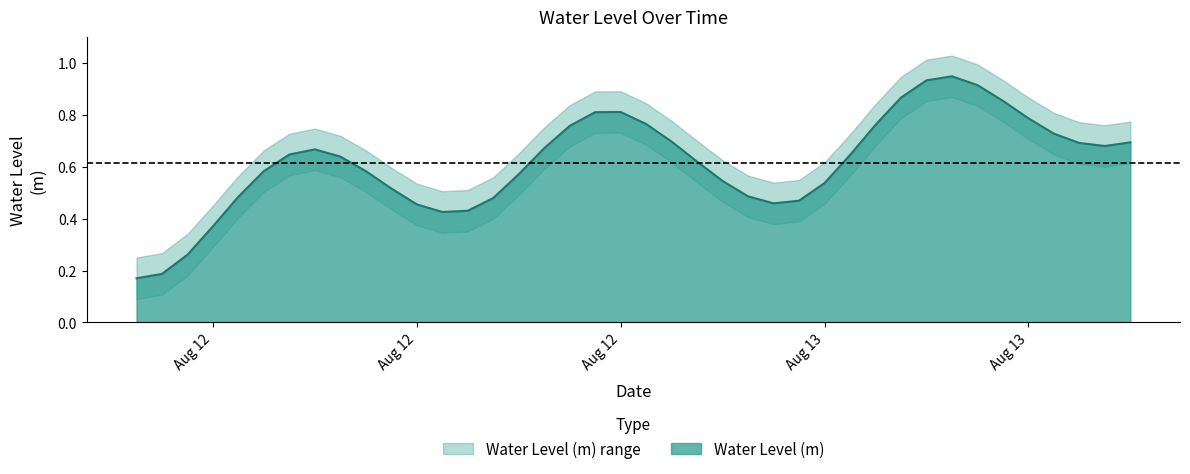

What is the change in value from 2024-08-13 03:00:00 to 2024-08-13 15:00:00?

+0.2